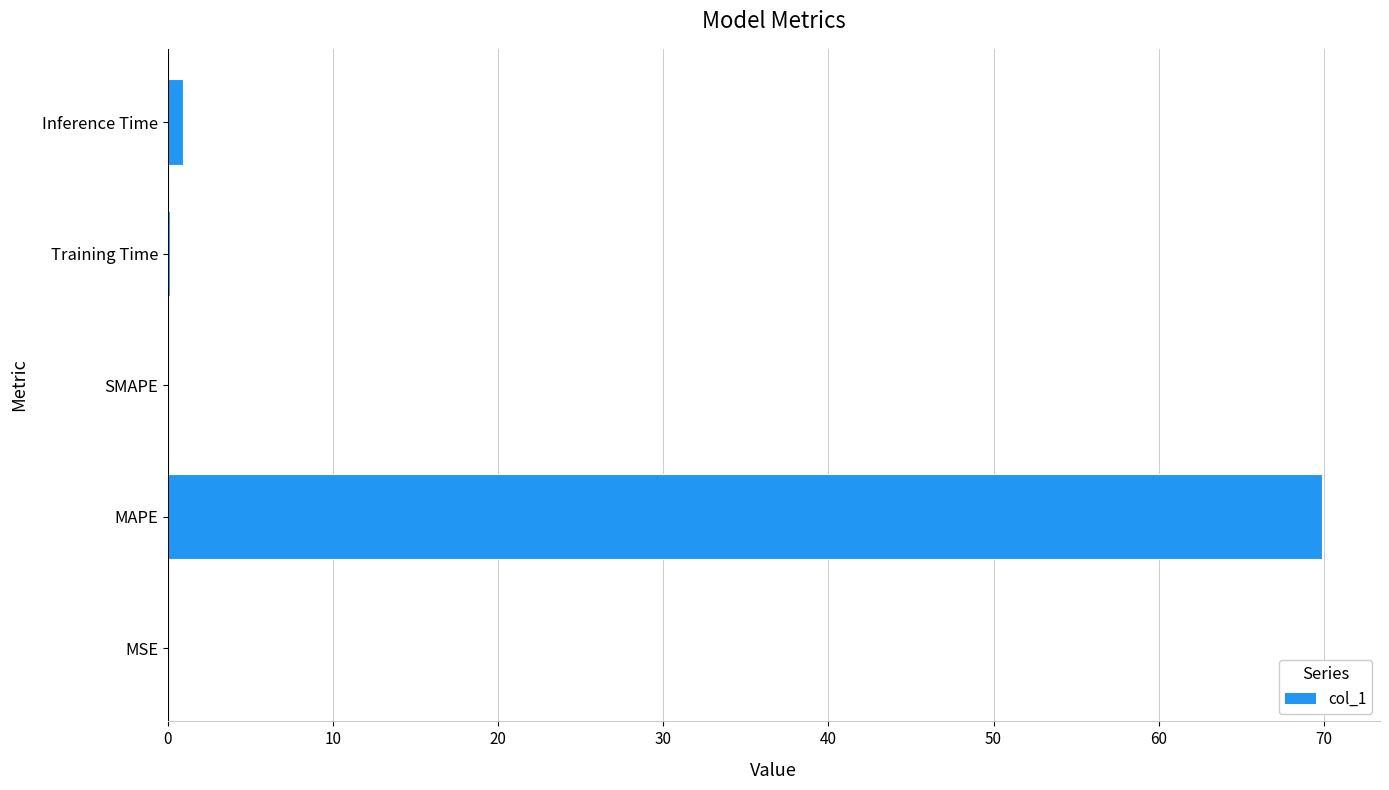

What is the sum of all values?

71.0